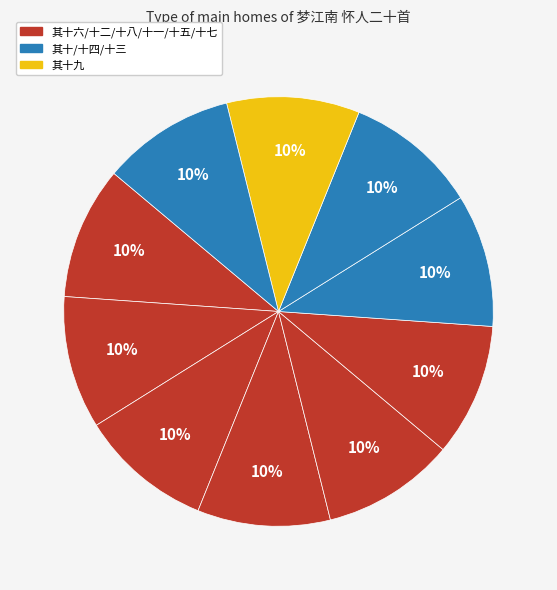

Which category has the smallest portion of the pie?

梦江南 怀人二十首 其十